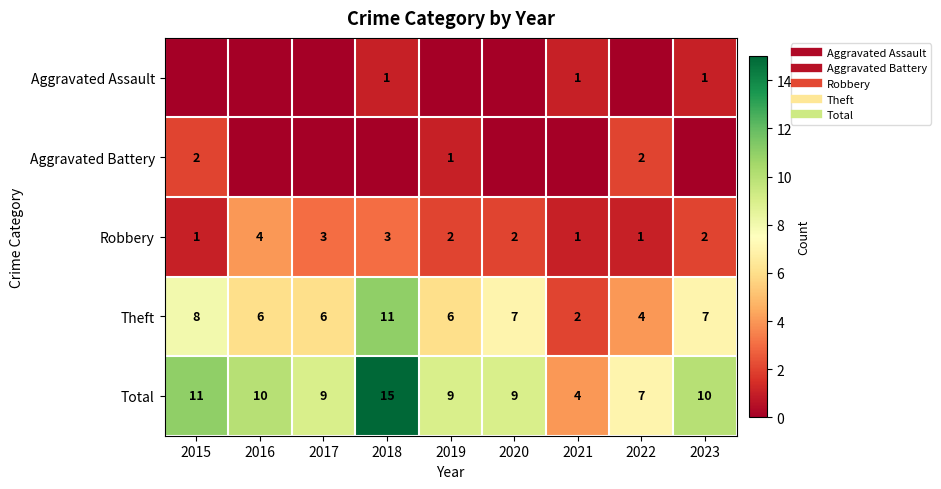

True or false: Total has a value of 4 at 2019.

False